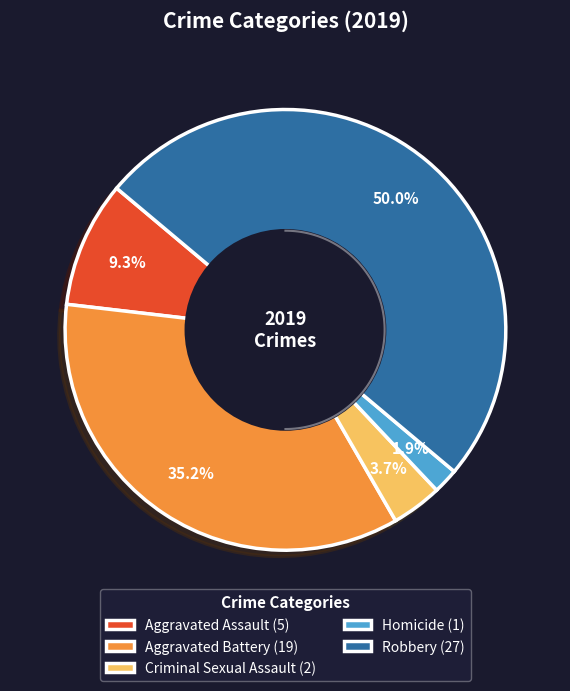

Between Aggravated Assault and Aggravated Battery, which is larger?

Aggravated Battery